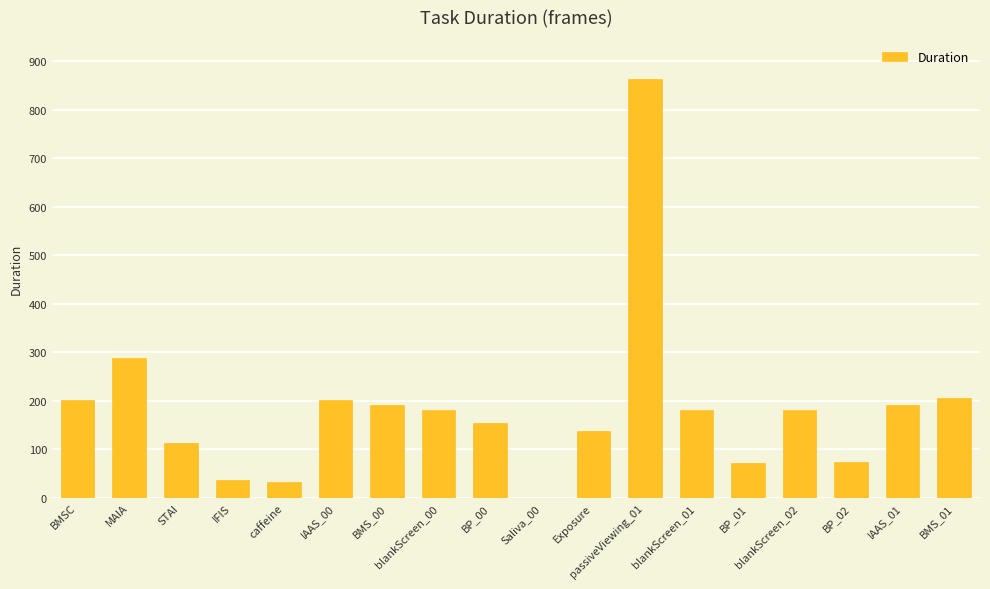

Between STAI and BP_02, which is larger?

STAI